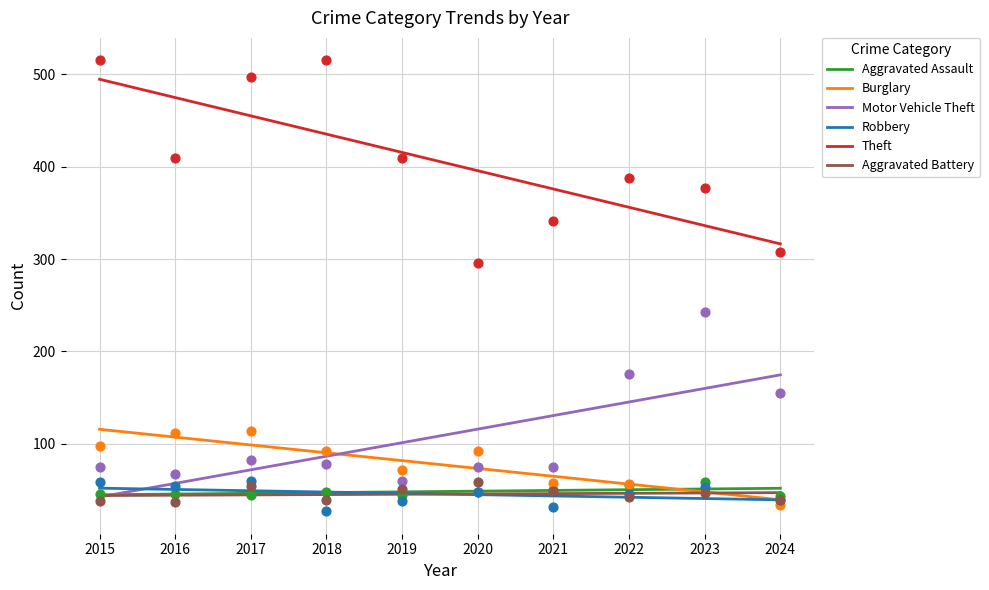

Is the value of Theft at 2023 greater than the value of Robbery at 2018?

Yes